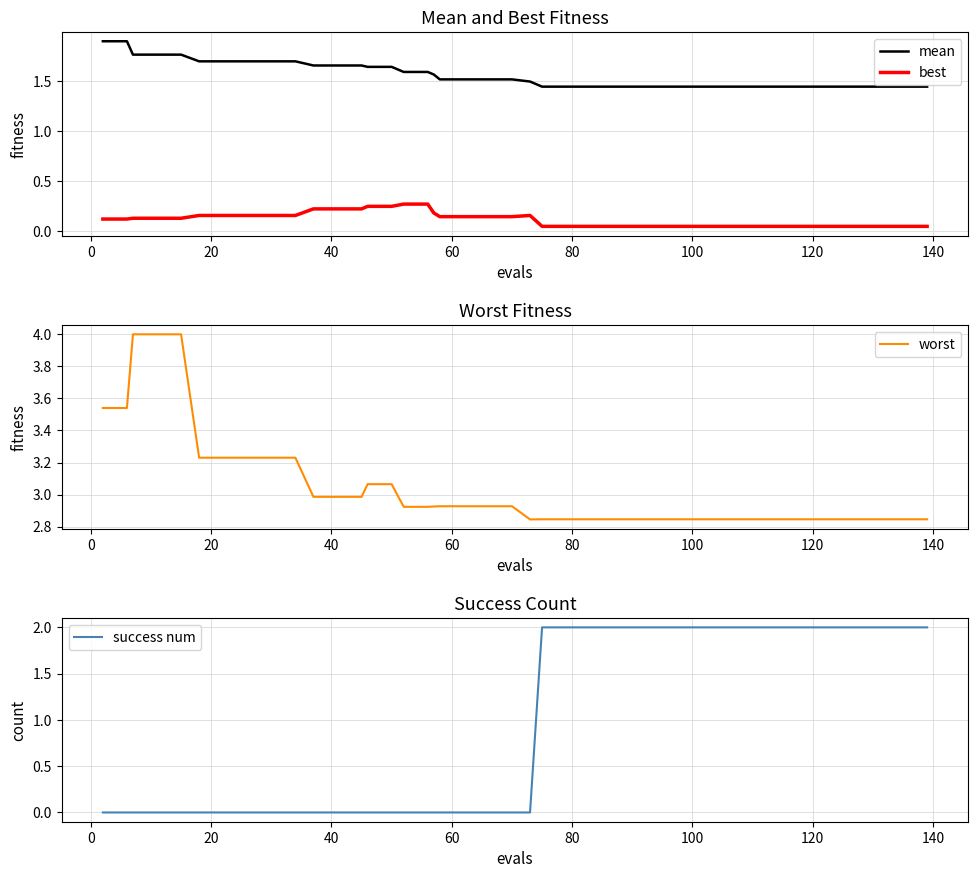

True or false: mean and best cross at least once.

False